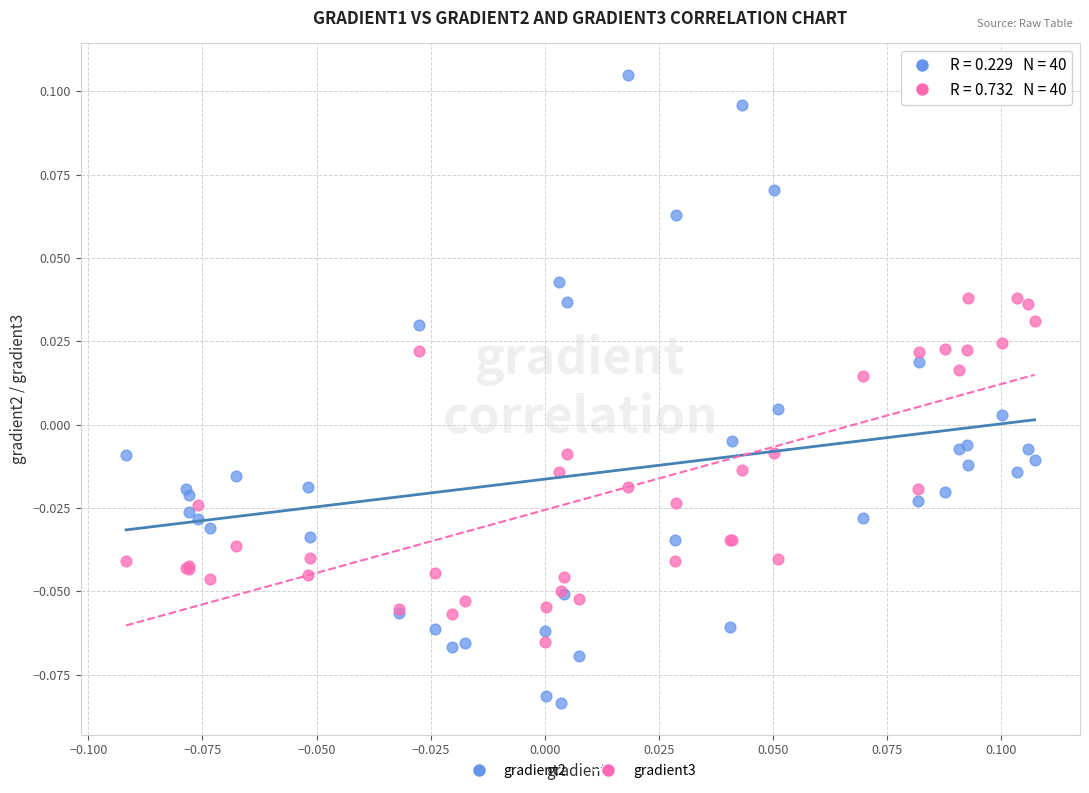

Which series reaches the minimum Y coordinate?

gradient2